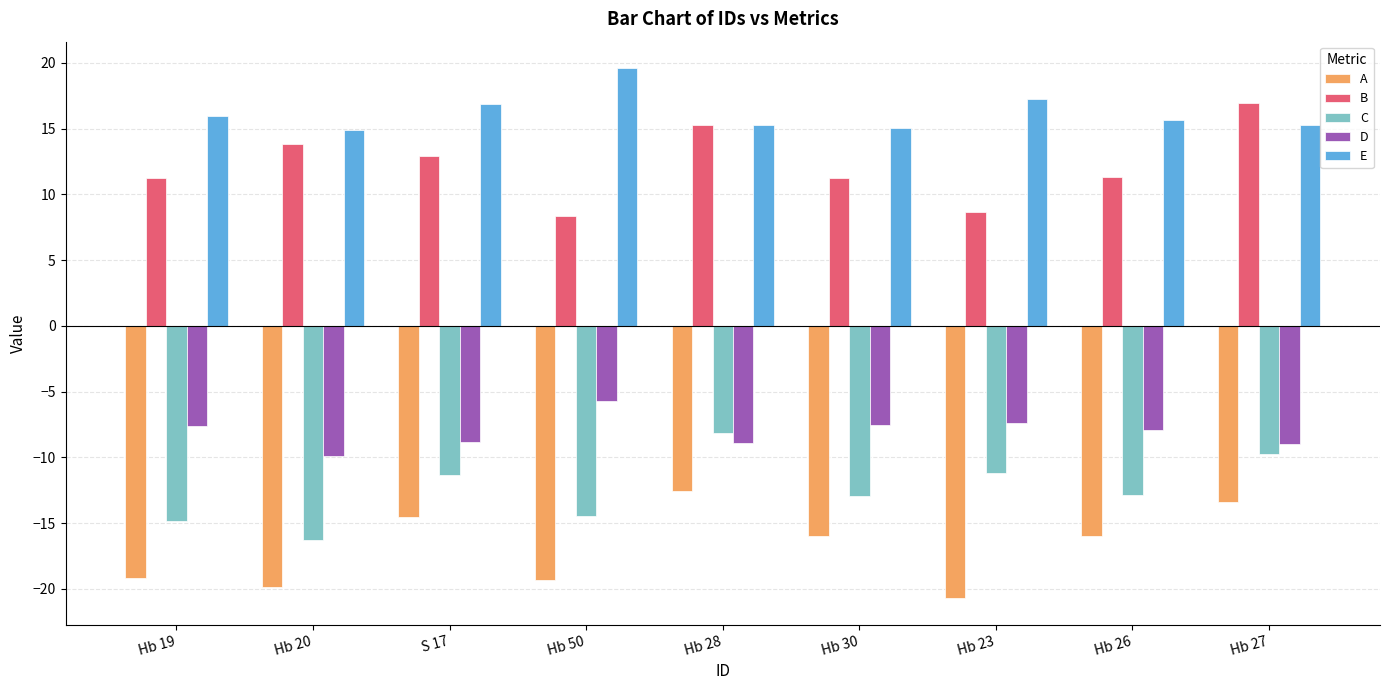

How many bars are there in total?

45